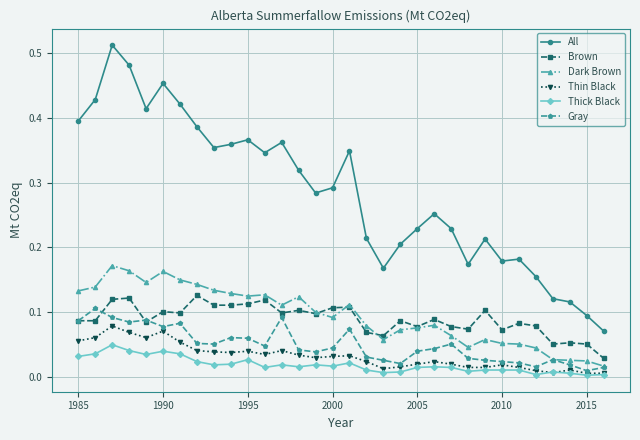

Which series has the largest total across all categories?

All